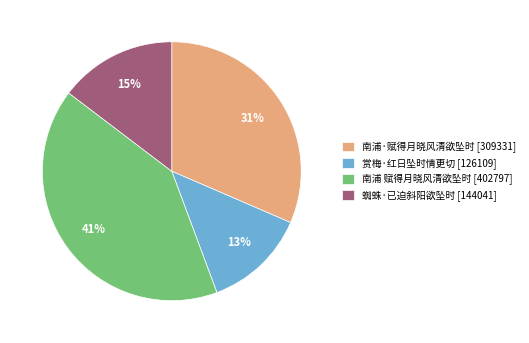

Which has a higher value, 南浦 赋得月晓风清欲坠时 or 赏梅·红日坠时情更切?

南浦 赋得月晓风清欲坠时